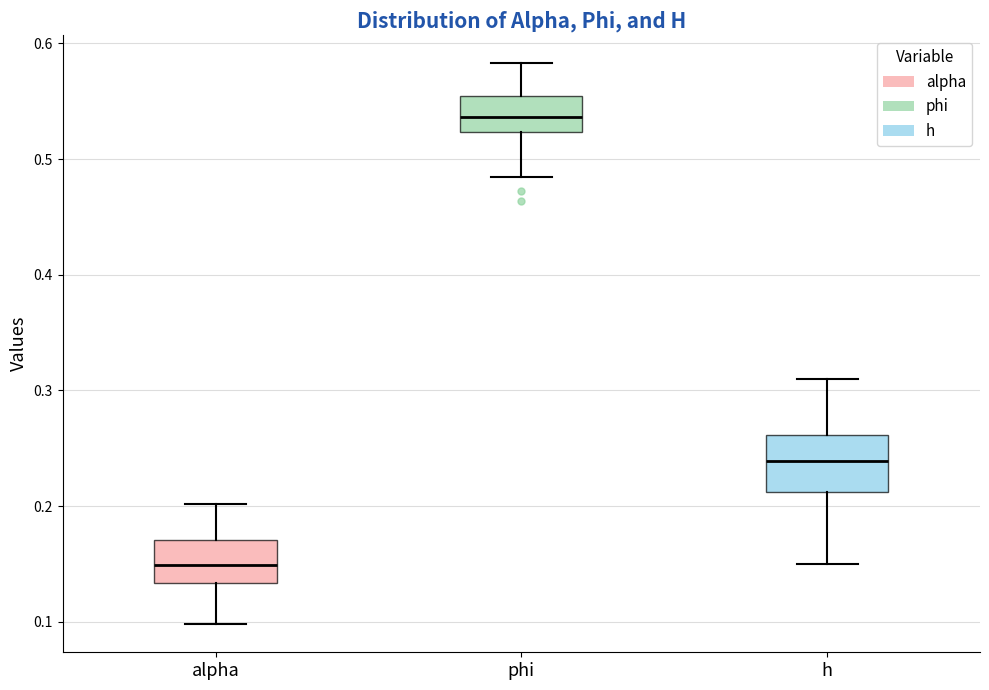

Reading left to right, transcribe this box plot: for each box, give where its median line is, the range the box spans, and where its two whiskers end, as read against the y-axis. The values are not printed on the chart, so give them approximately, as read against the axis.

alpha: median 0.15, box 0.13 to 0.17, whiskers 0.10 to 0.20
phi: median 0.54, box 0.52 to 0.55, whiskers 0.48 to 0.58
h: median 0.24, box 0.21 to 0.26, whiskers 0.15 to 0.31